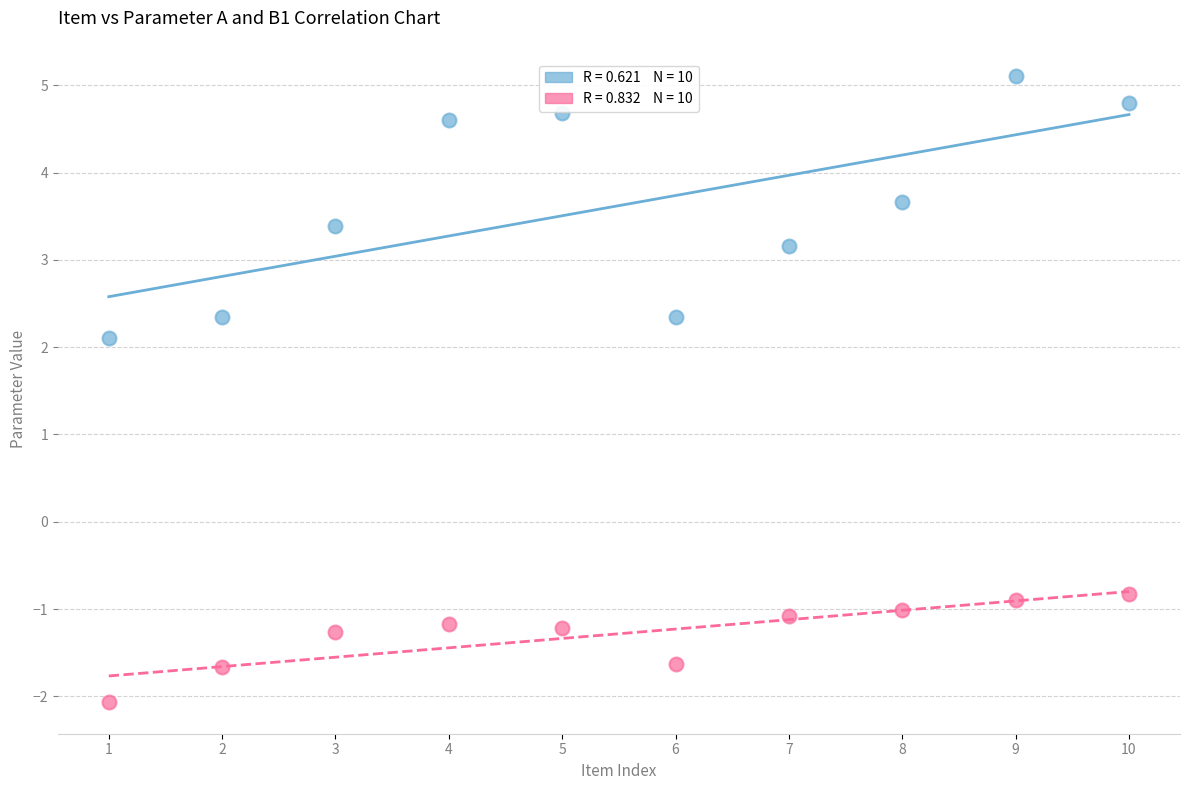

Across all series, what Y value is closest to 1?

2.1